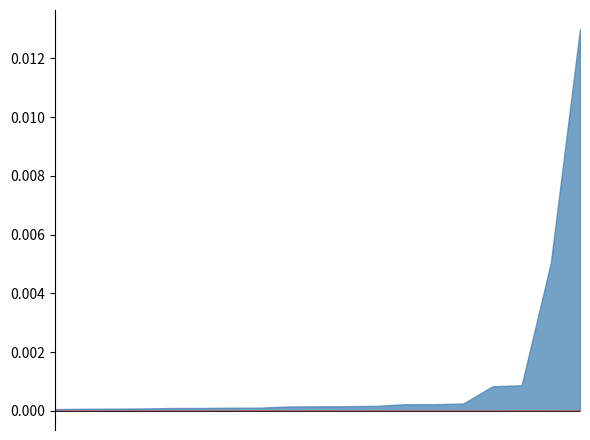

Does the chart have visible grid lines?

No